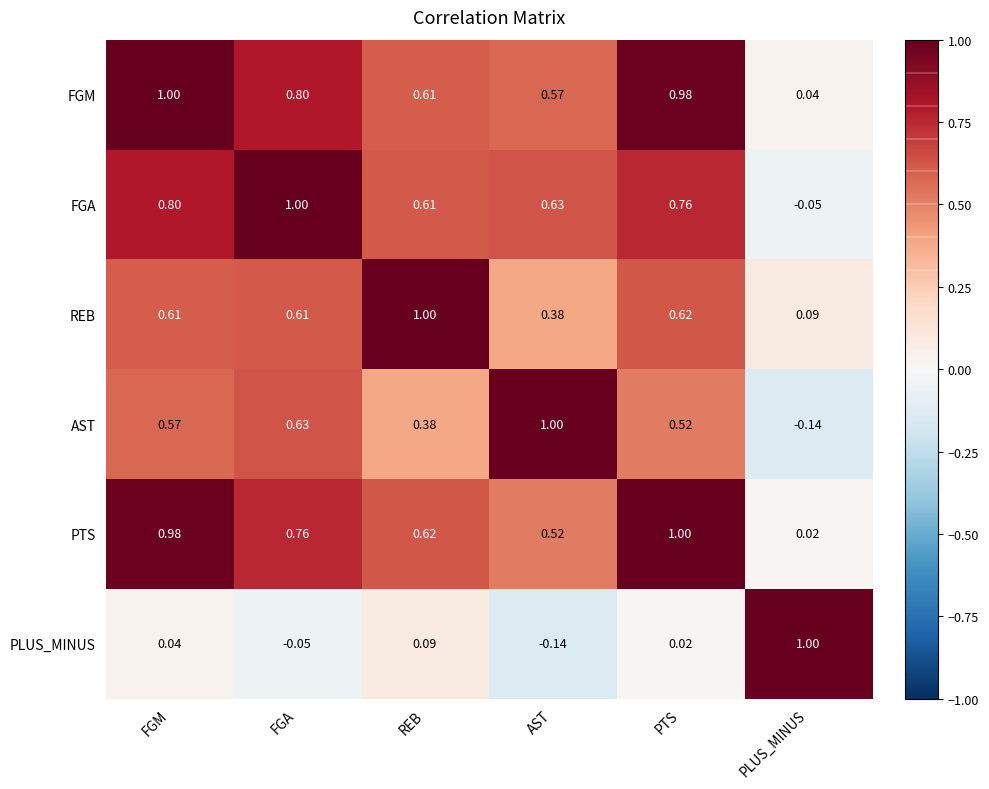

Where is PLUS_MINUS nearest to the value 0?

PTS